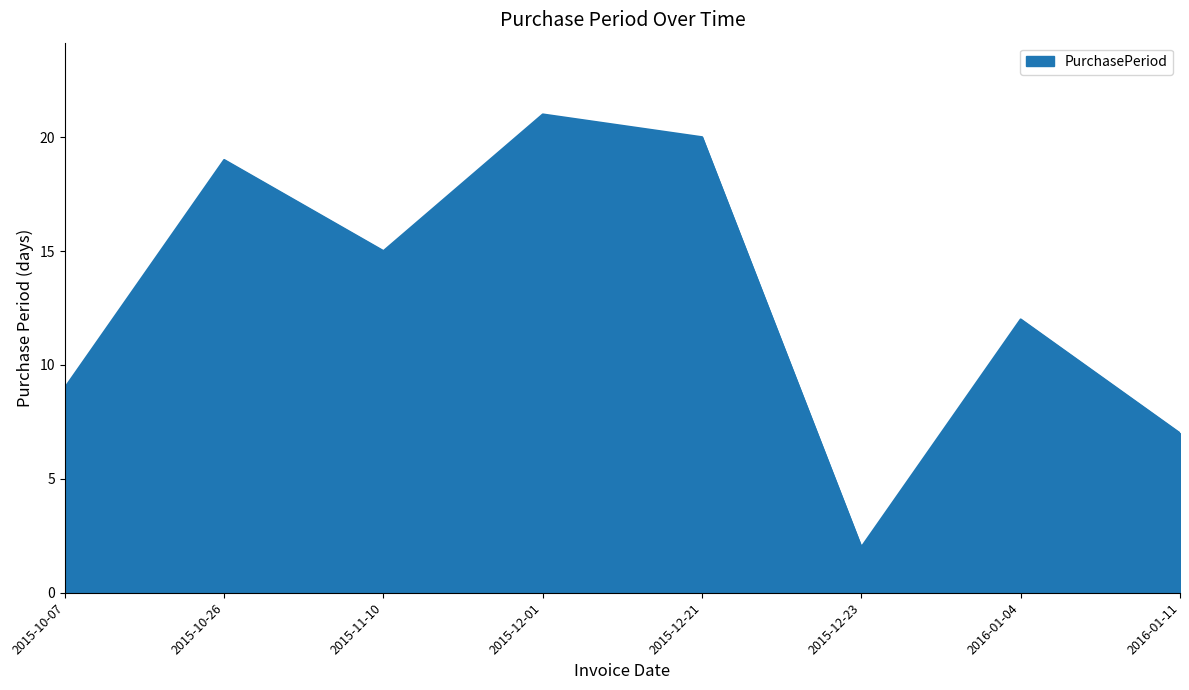

At which label does the data first exceed 15?

2015-10-26